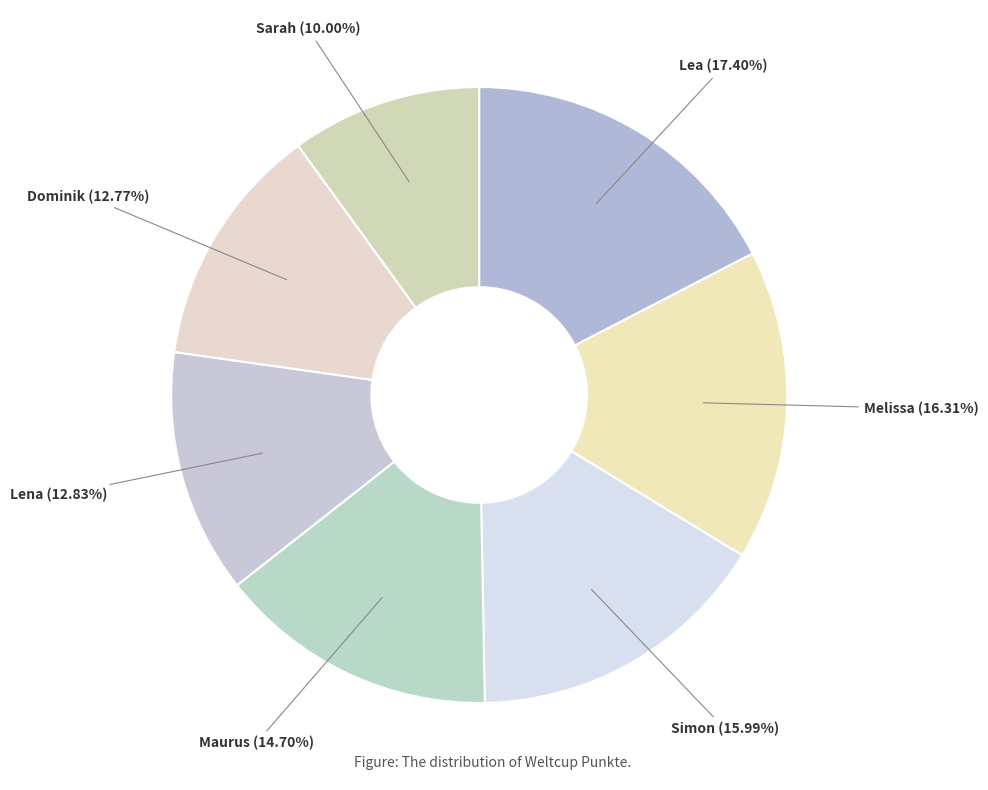

Is there a majority slice in this chart?

No